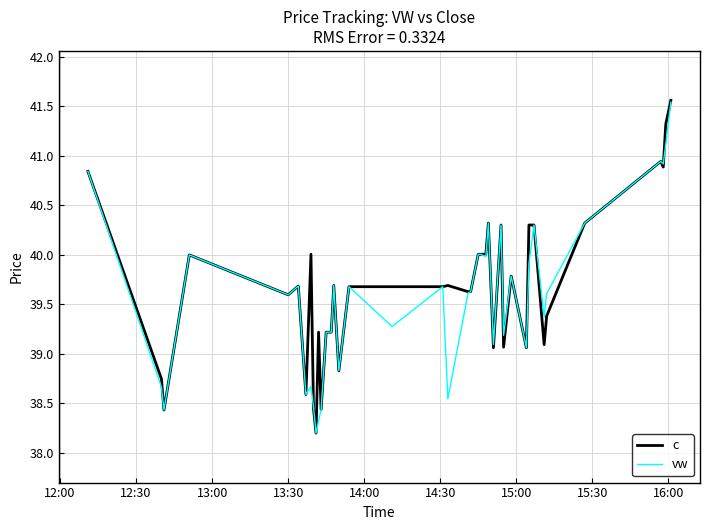

What is the minimum value shown in the chart?

38.2